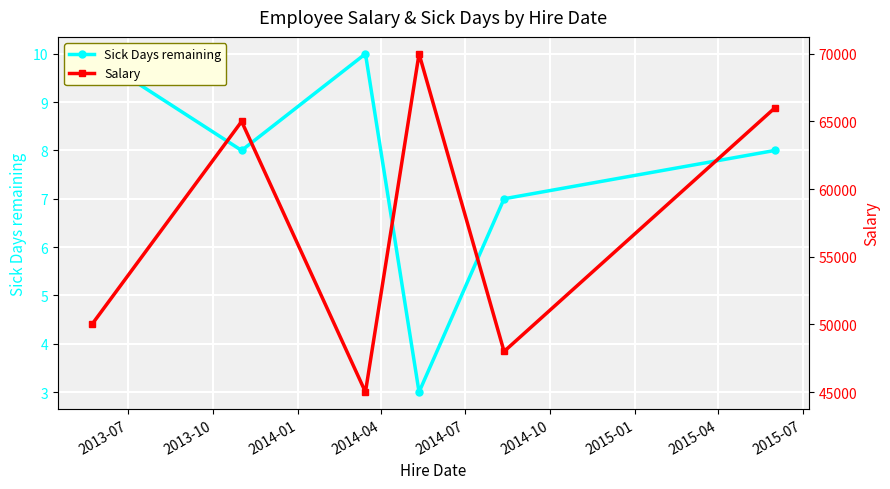

What is the spread (max minus min) of values at 2013-10?

64992